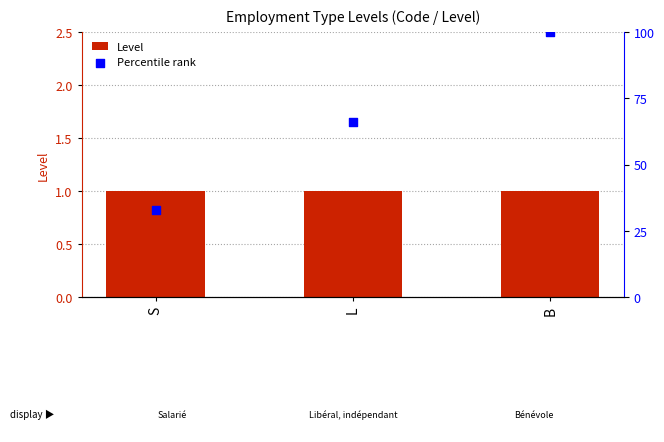

Which series contains the highest Y value?

Percentile rank